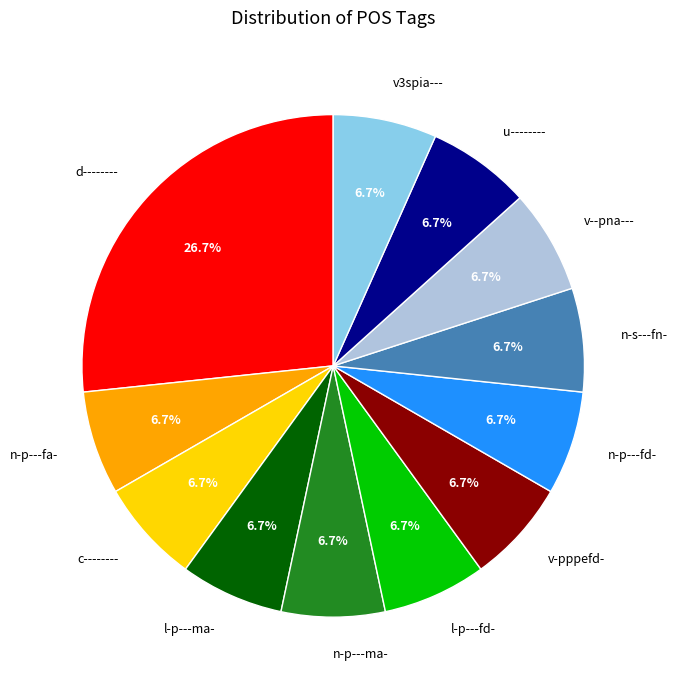

Which category has the biggest portion of the pie?

d--------